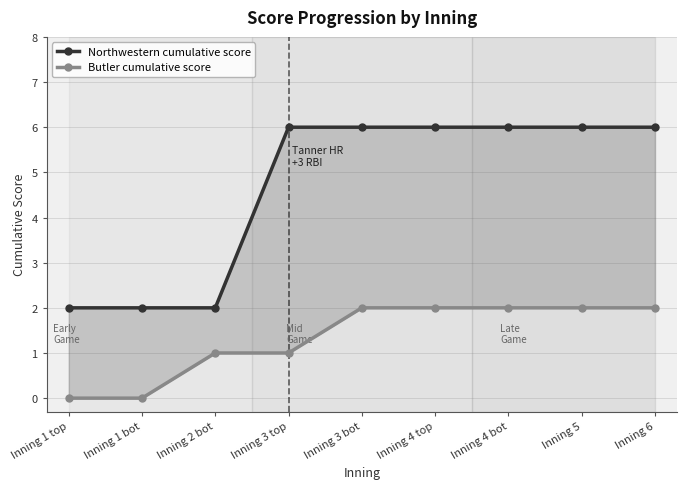

True or false: Northwestern cumulative score and Butler cumulative score intersect in this chart.

False